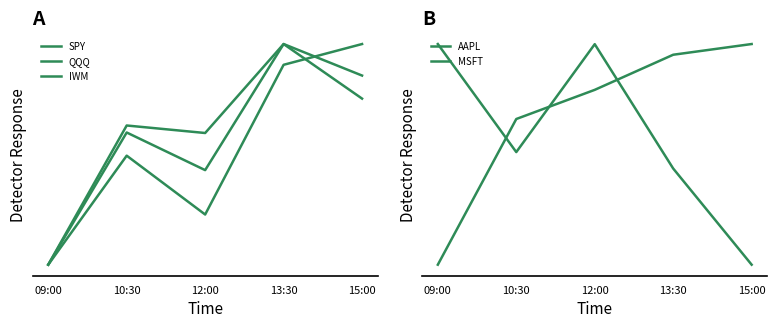

At how many categories does at least one series exceed 0?

5